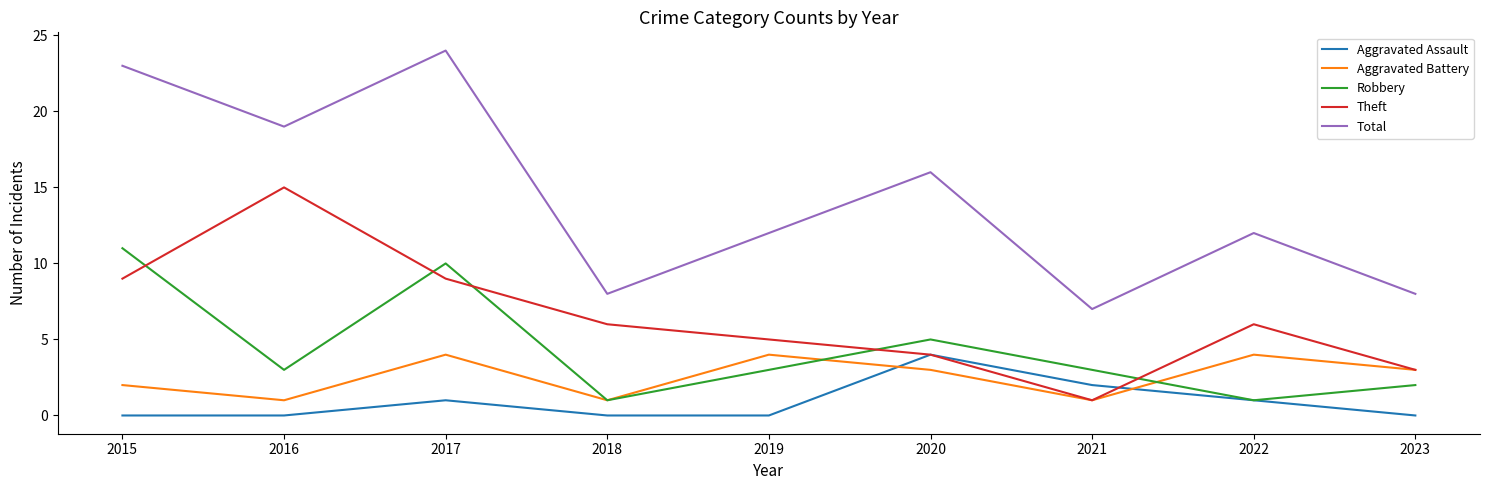

What is the average value of the Aggravated Battery series?

3